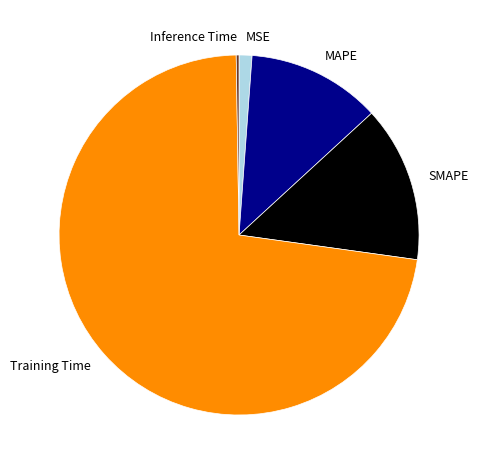

Which has a higher value, Training Time or MSE?

Training Time